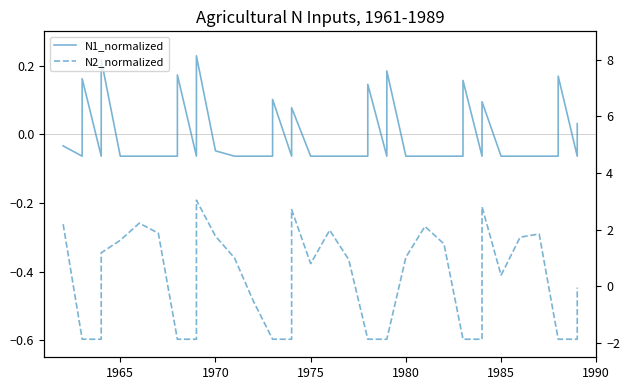

How many interior local peaks does the N1_normalized series have?

11